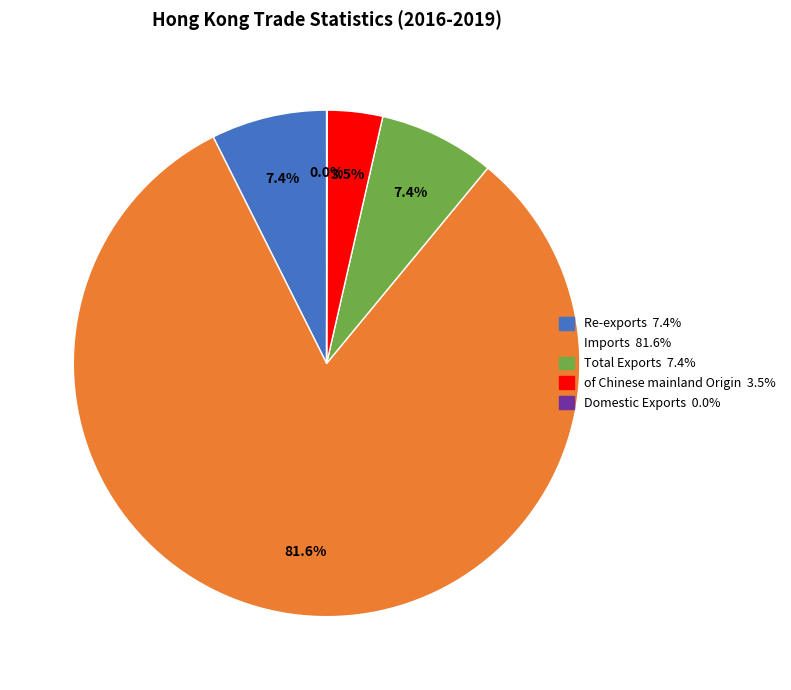

Between Imports and Total Exports, which is larger?

Imports